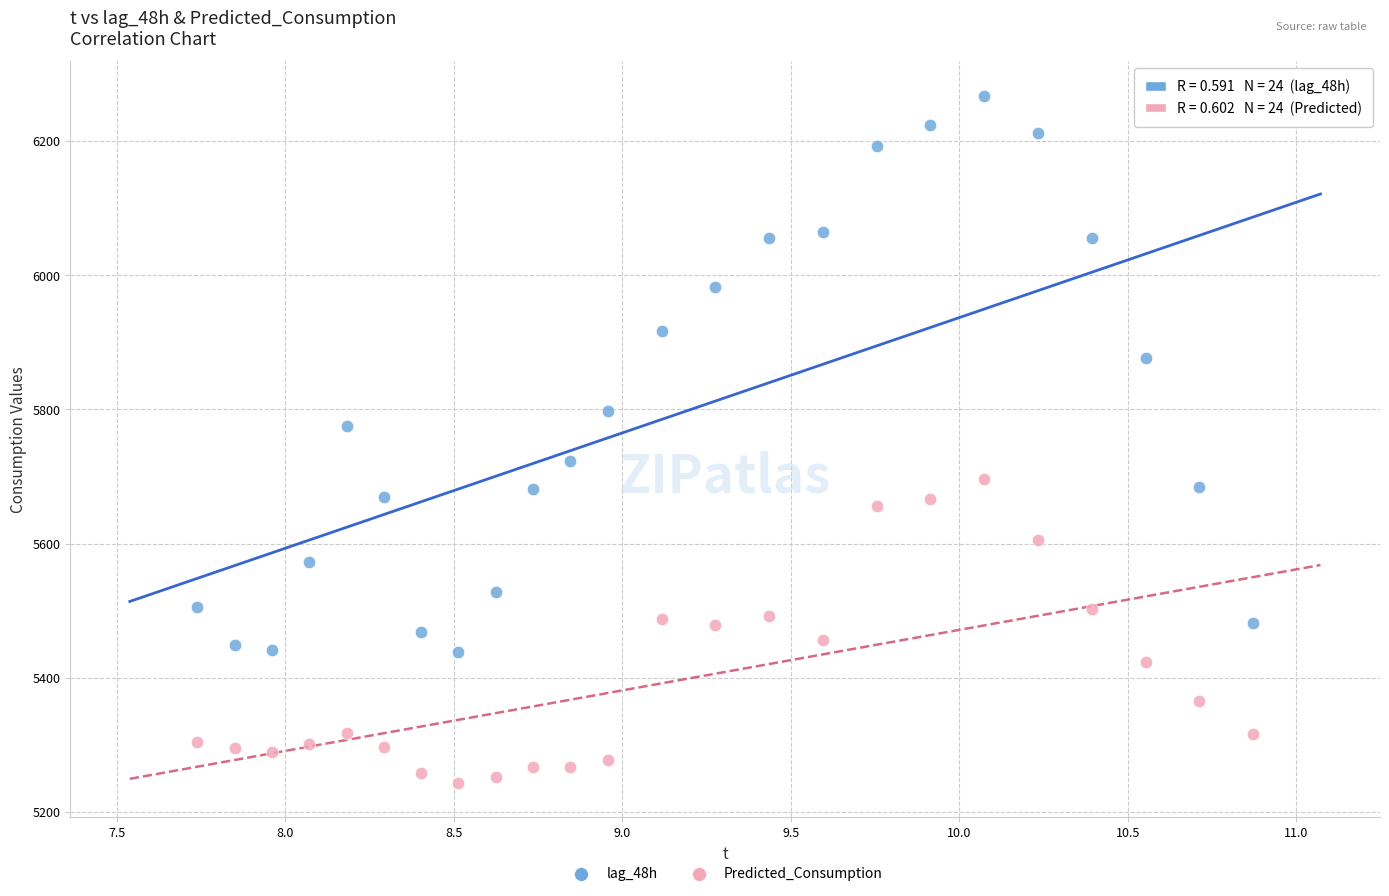

Which series contains the lowest Y value?

Predicted_Consumption